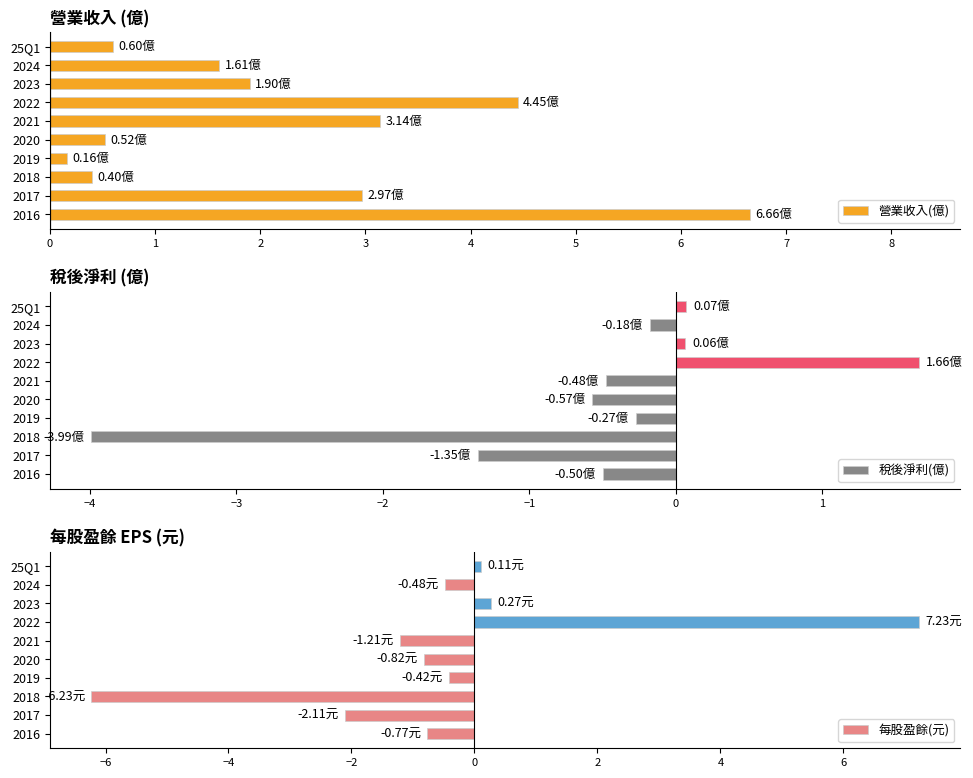

Rank the categories by 每股盈餘(元) value from highest to lowest.

6, 7, 9, 3, 8, 0, 4, 5, 1, 2